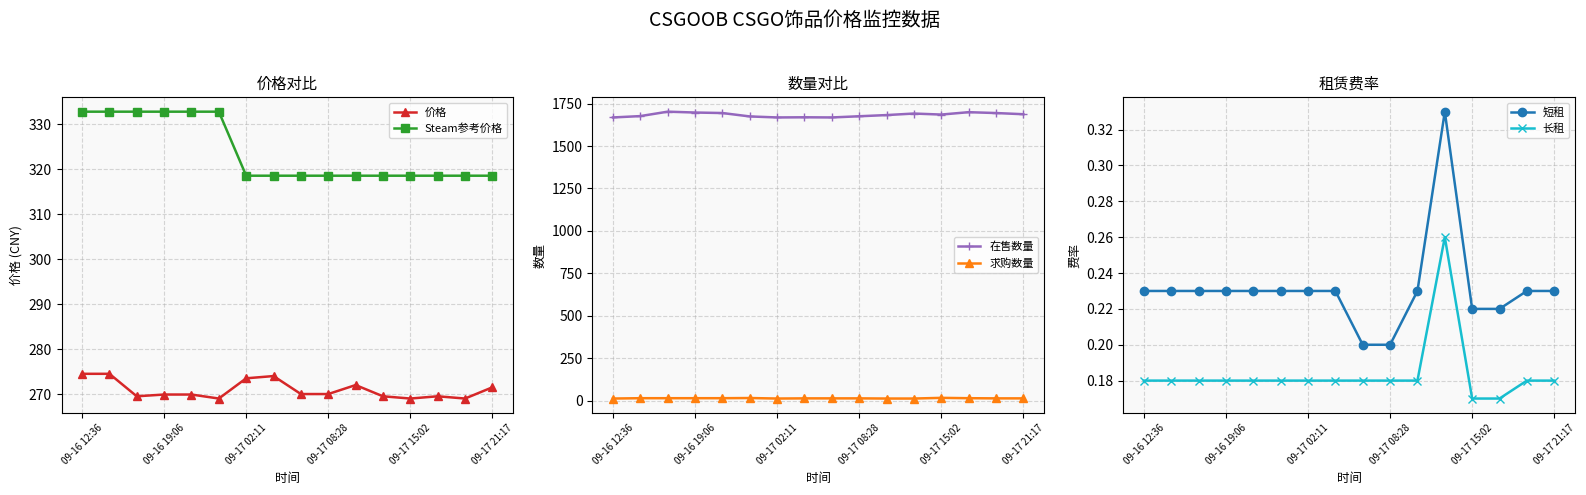

Reading left to right, transcribe all the data shown in this chart.

价格: 274.5	274.5	269.5	269.9	269.9	269.0	273.5	274.0	270.0	270.0	272.0	269.5	269.0	269.5	269.0	271.5
Steam参考价格: 332.8	332.8	332.8	332.8	332.8	332.8	318.6	318.6	318.6	318.6	318.6	318.6	318.6	318.6	318.6	318.6
在售数量: 1668.0	1676.0	1702.0	1697.0	1694.0	1674.0	1668.0	1669.0	1668.0	1675.0	1682.0	1691.0	1685.0	1699.0	1694.0	1687.0
求购数量: 14.0	16.0	16.0	16.0	16.0	17.0	14.0	15.0	15.0	15.0	14.0	14.0	18.0	16.0	15.0	15.0
短租: 0.2	0.2	0.2	0.2	0.2	0.2	0.2	0.2	0.2	0.2	0.2	0.3	0.2	0.2	0.2	0.2
长租: 0.2	0.2	0.2	0.2	0.2	0.2	0.2	0.2	0.2	0.2	0.2	0.3	0.2	0.2	0.2	0.2